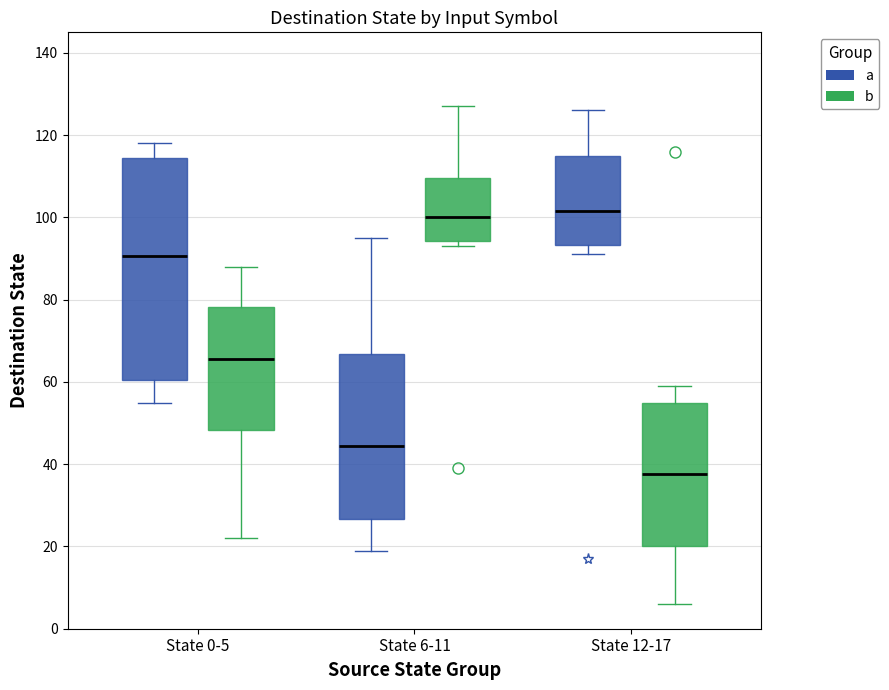

Reading left to right, transcribe this box plot: for each box, give where its median line is, the range the box spans, and where its two whiskers end, as read against the y-axis. The values are not printed on the chart, so give them approximately, as read against the axis.

State 0-5 (a): median 90, box 60 to 114, whiskers 56 to 118
State 0-5 (b): median 66, box 48 to 78, whiskers 22 to 88
State 6-11 (a): median 44, box 26 to 66, whiskers 20 to 96
State 6-11 (b): median 100, box 94 to 110, whiskers 94 (just below the box's lower edge) to 128
State 12-17 (a): median 102, box 94 to 116, whiskers 92 to 126
State 12-17 (b): median 38, box 20 to 56, whiskers 6 to 60